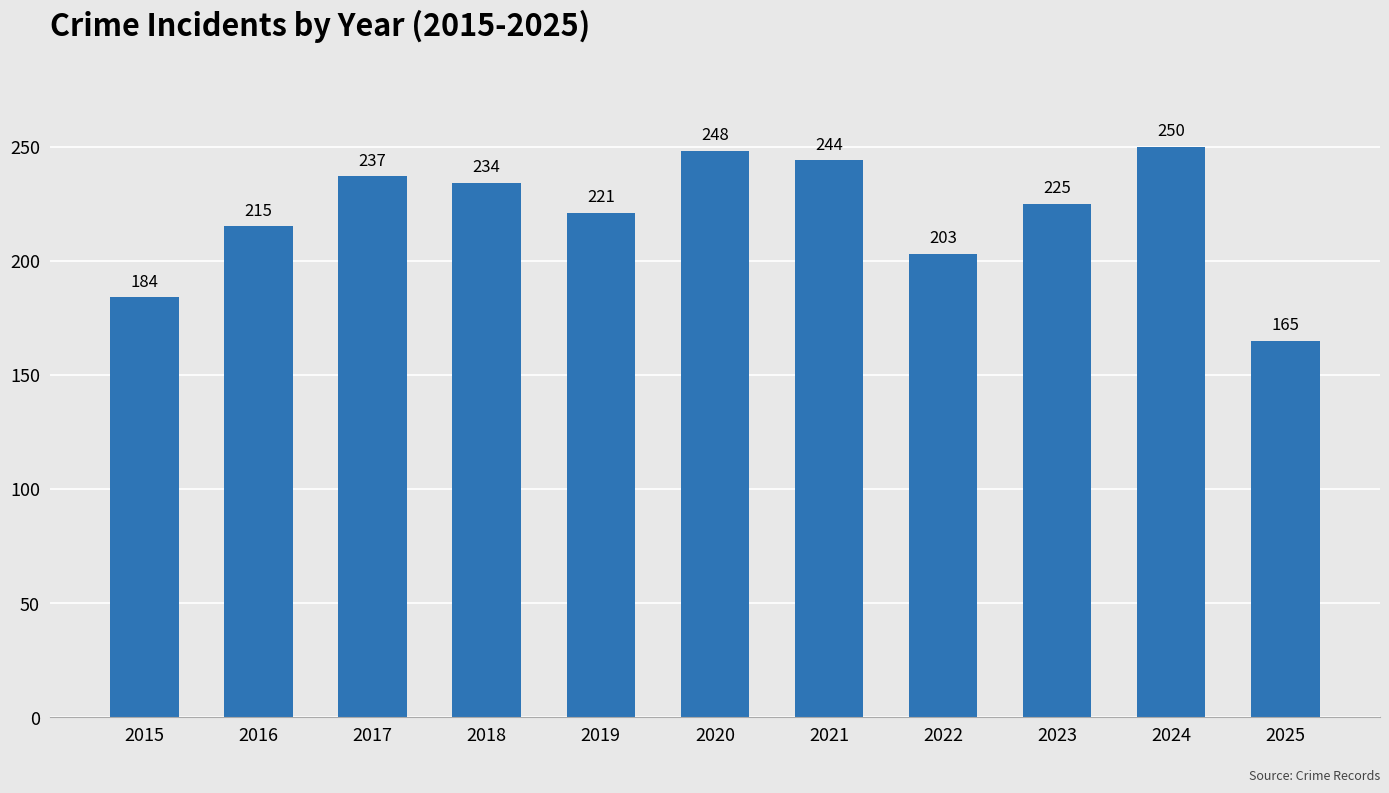

The value at 2025 is 287. True or false?

False